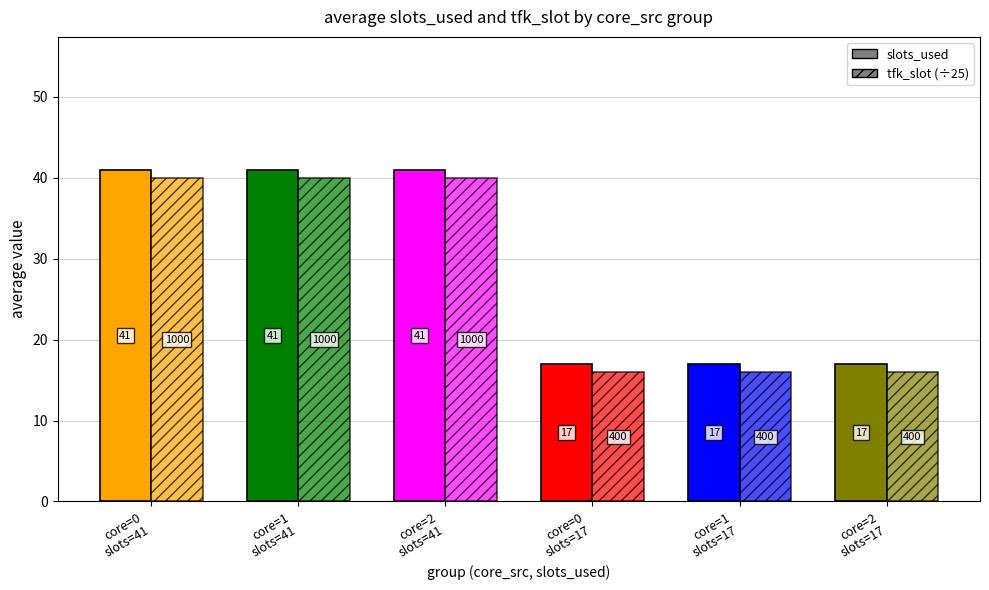

List the series in order of their peak value, lowest first.

tfk_slot (÷25), slots_used